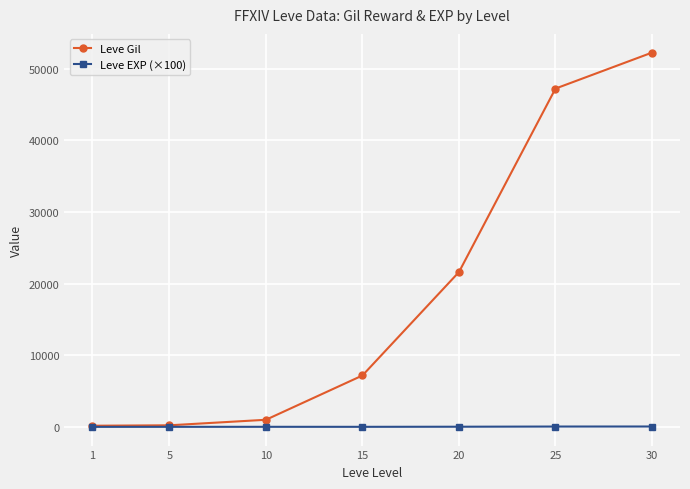

How many lines are shown in the chart?

2